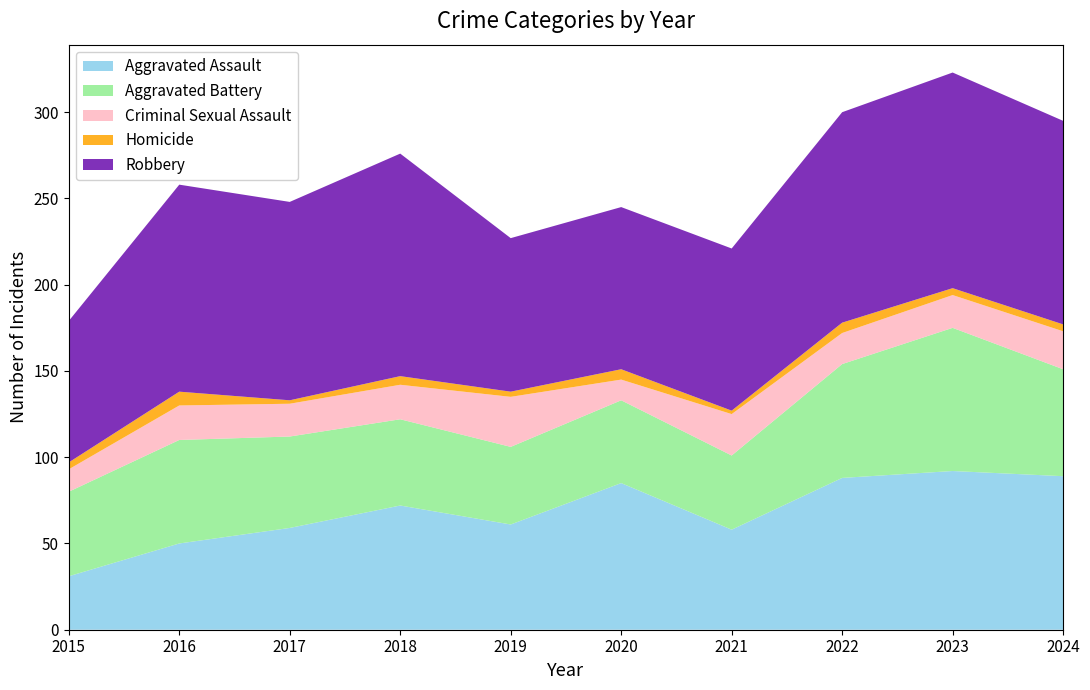

Reading right to left, extract all data points from this chart.

Aggravated Assault: 2024=89	2023=92	2022=88	2021=58	2020=85	2019=61	2018=72	2017=59	2016=50	2015=31
Aggravated Battery: 2024=62	2023=83	2022=66	2021=43	2020=48	2019=45	2018=50	2017=53	2016=60	2015=49
Criminal Sexual Assault: 2024=22	2023=19	2022=18	2021=24	2020=12	2019=29	2018=20	2017=19	2016=20	2015=13
Homicide: 2024=4	2023=4	2022=6	2021=2	2020=6	2019=3	2018=5	2017=2	2016=8	2015=4
Robbery: 2024=118	2023=125	2022=122	2021=94	2020=94	2019=89	2018=129	2017=115	2016=120	2015=82